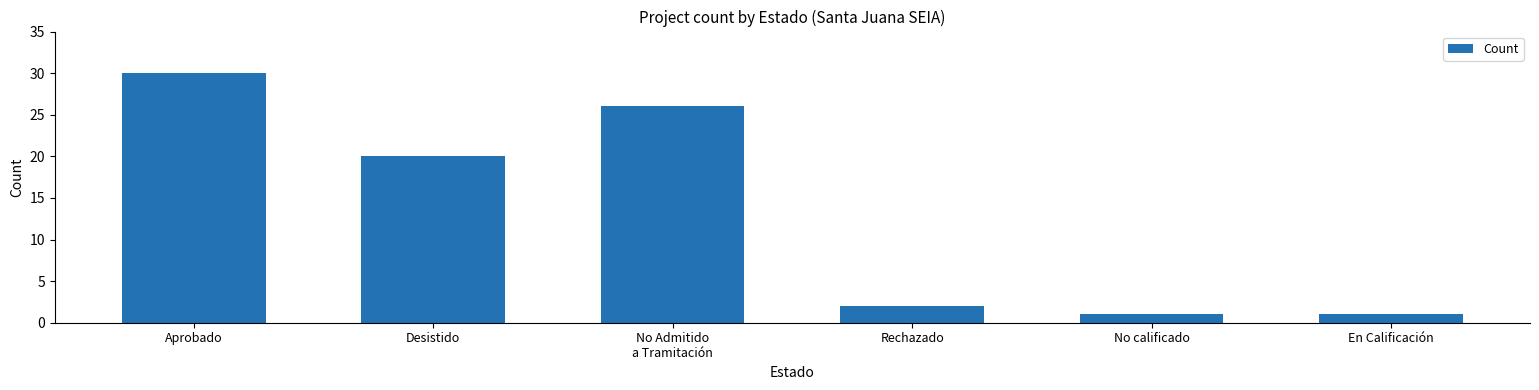

What is the maximum value shown in the chart?

30